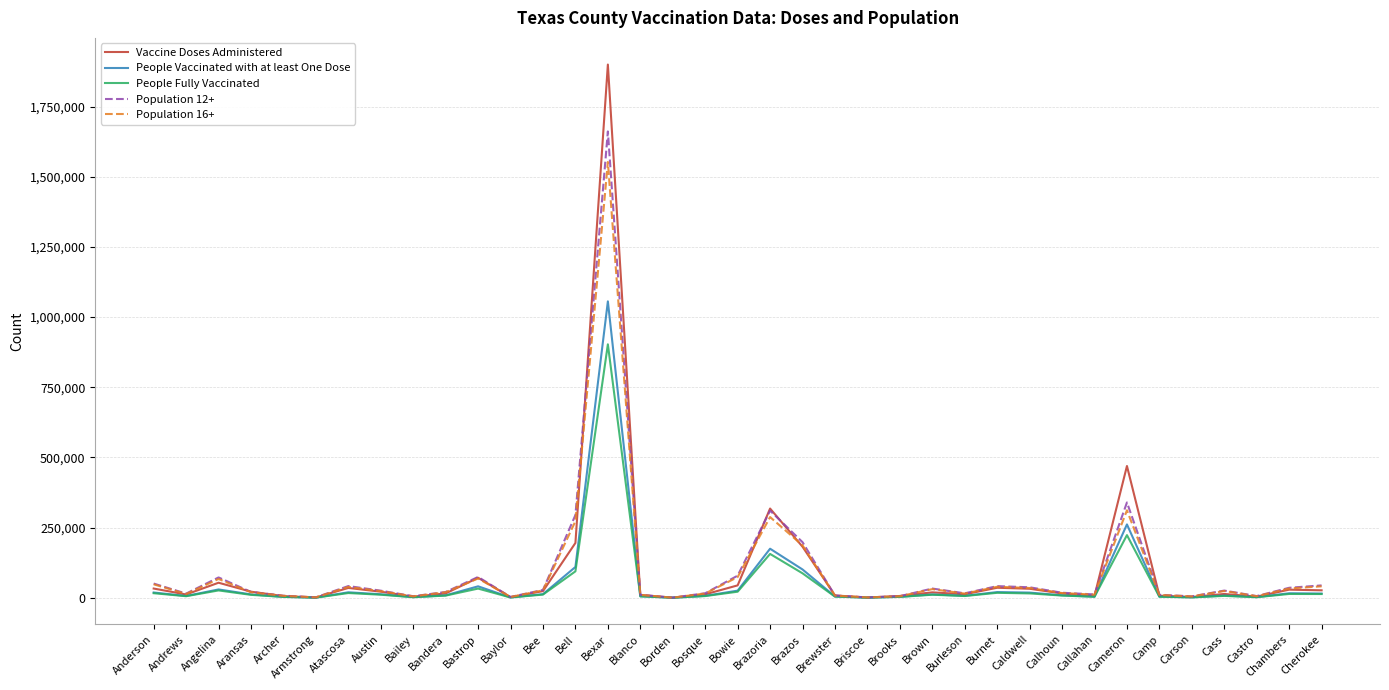

What is the difference between the maximum and second lowest values in the Vaccine Doses Administered series?

1899052